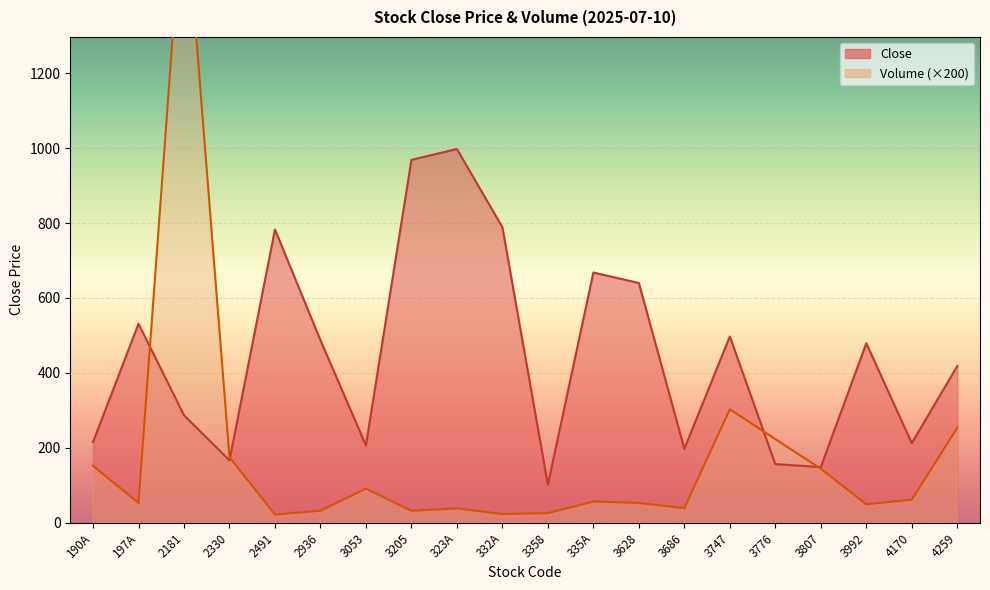

At which category is the sum across all series the highest?

2181